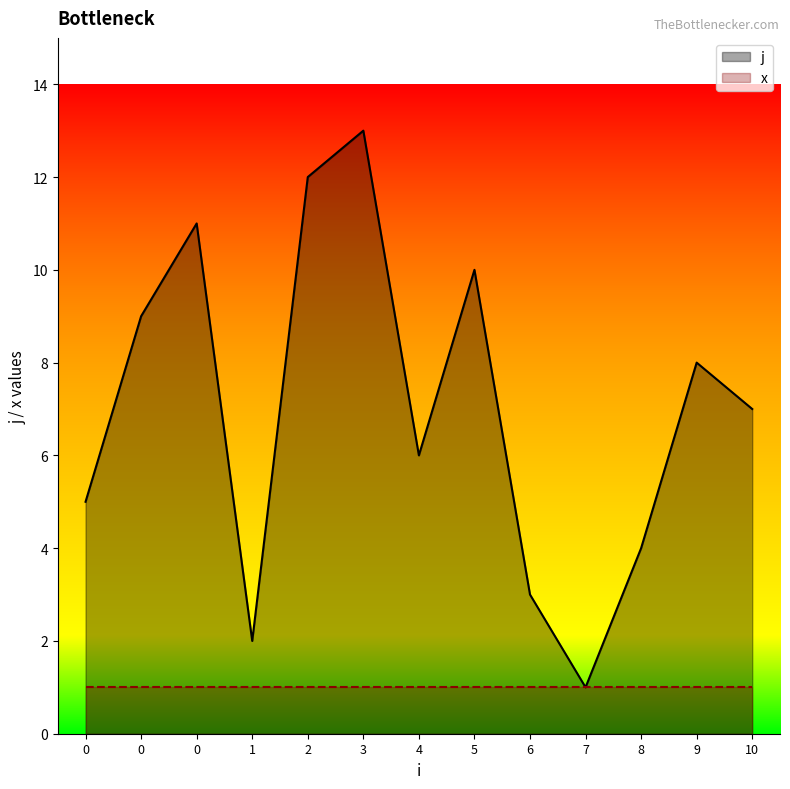

List the labels in order of value, smallest first.

7, 1, 6, 8, 0, 4, 10, 9, 0, 5, 0, 2, 3